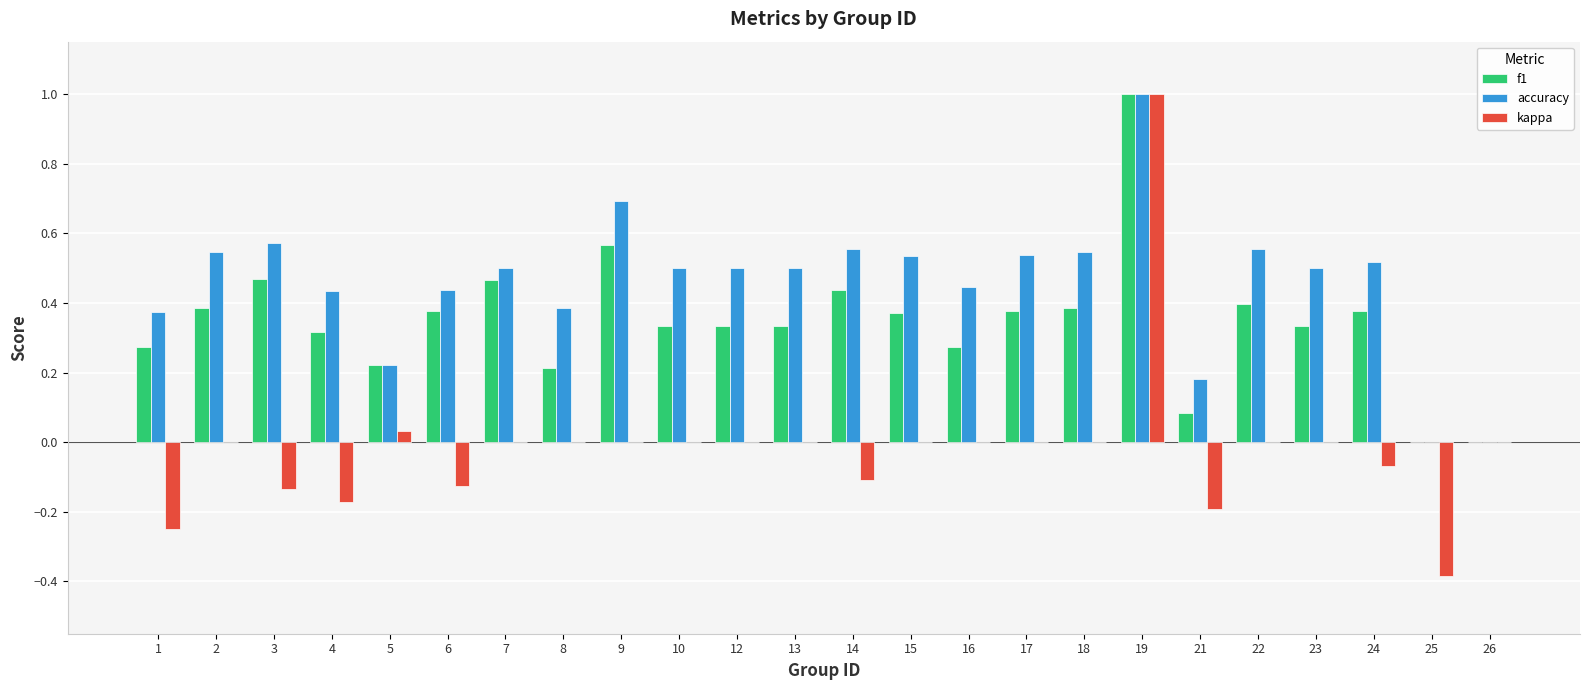

What is the maximum value for kappa?

1.0